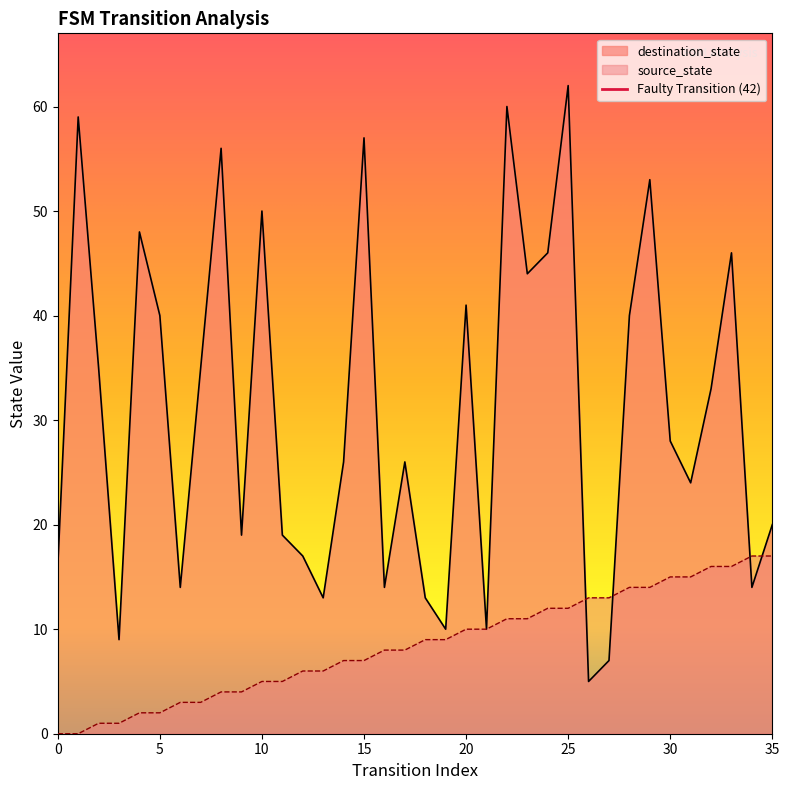

How many values in the source_state series exceed 9?

16